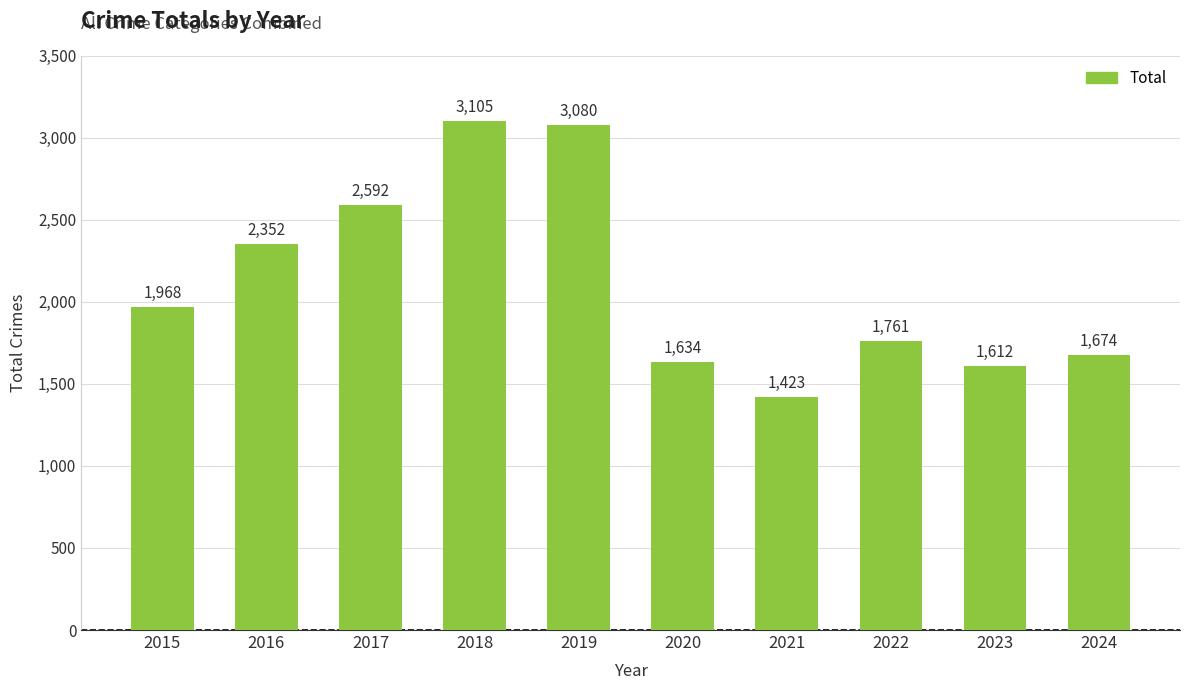

List the labels in order of value, largest first.

2018, 2019, 2017, 2016, 2015, 2022, 2024, 2020, 2023, 2021